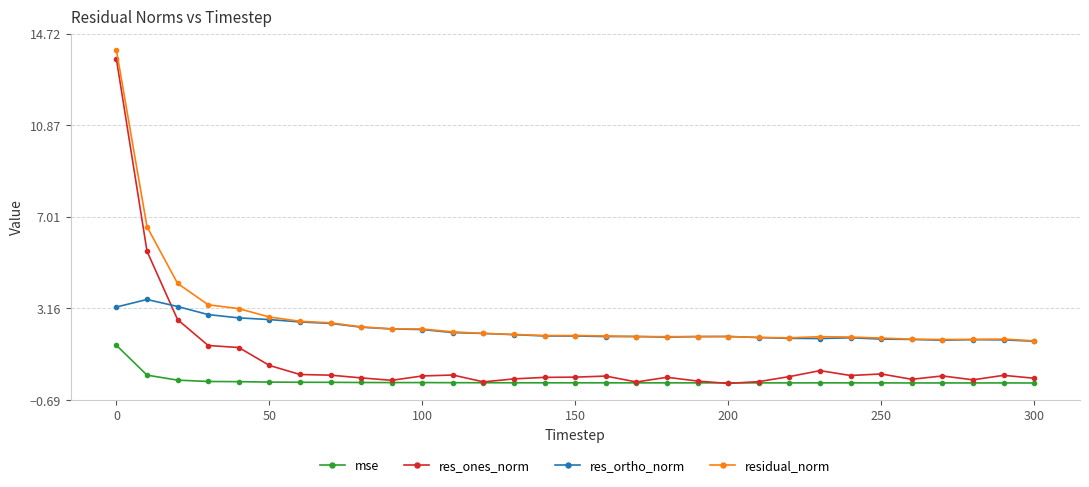

True or false: res_ortho_norm has more than 0 points higher than both neighbors.

True